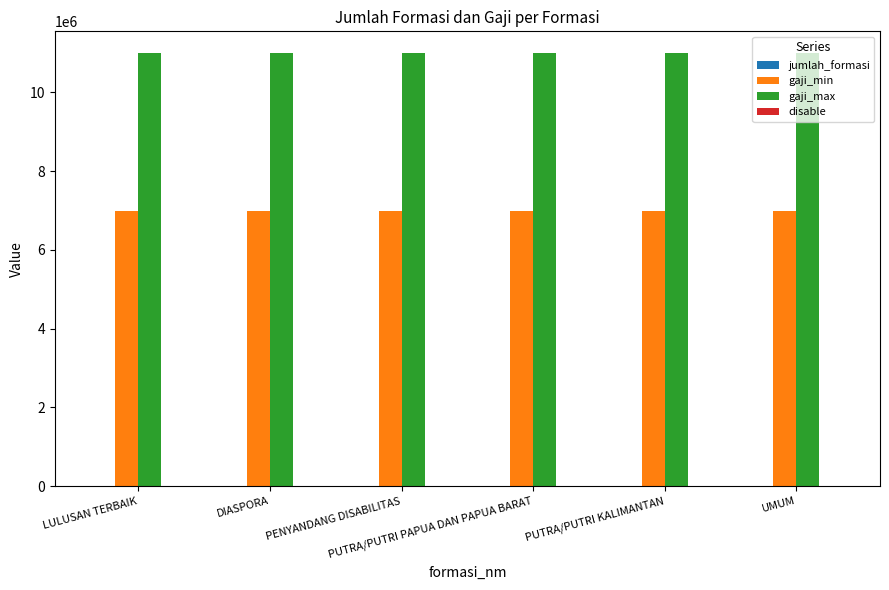

Which series has the largest total across all categories?

gaji_max